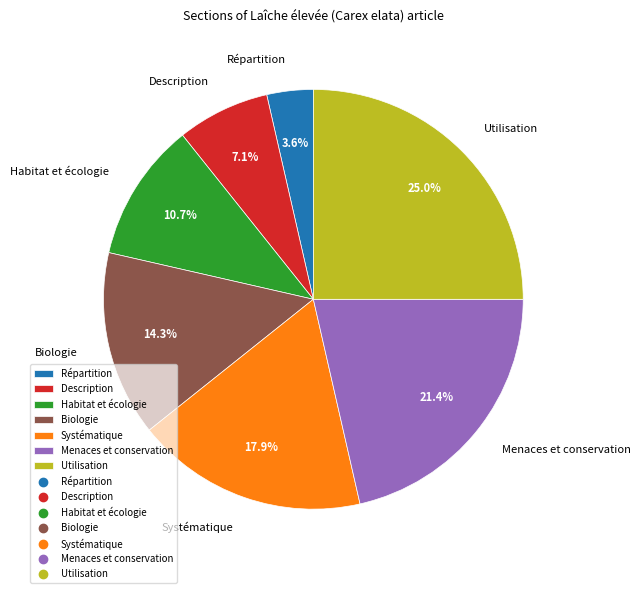

Between Habitat et écologie and Biologie, which is larger?

Biologie